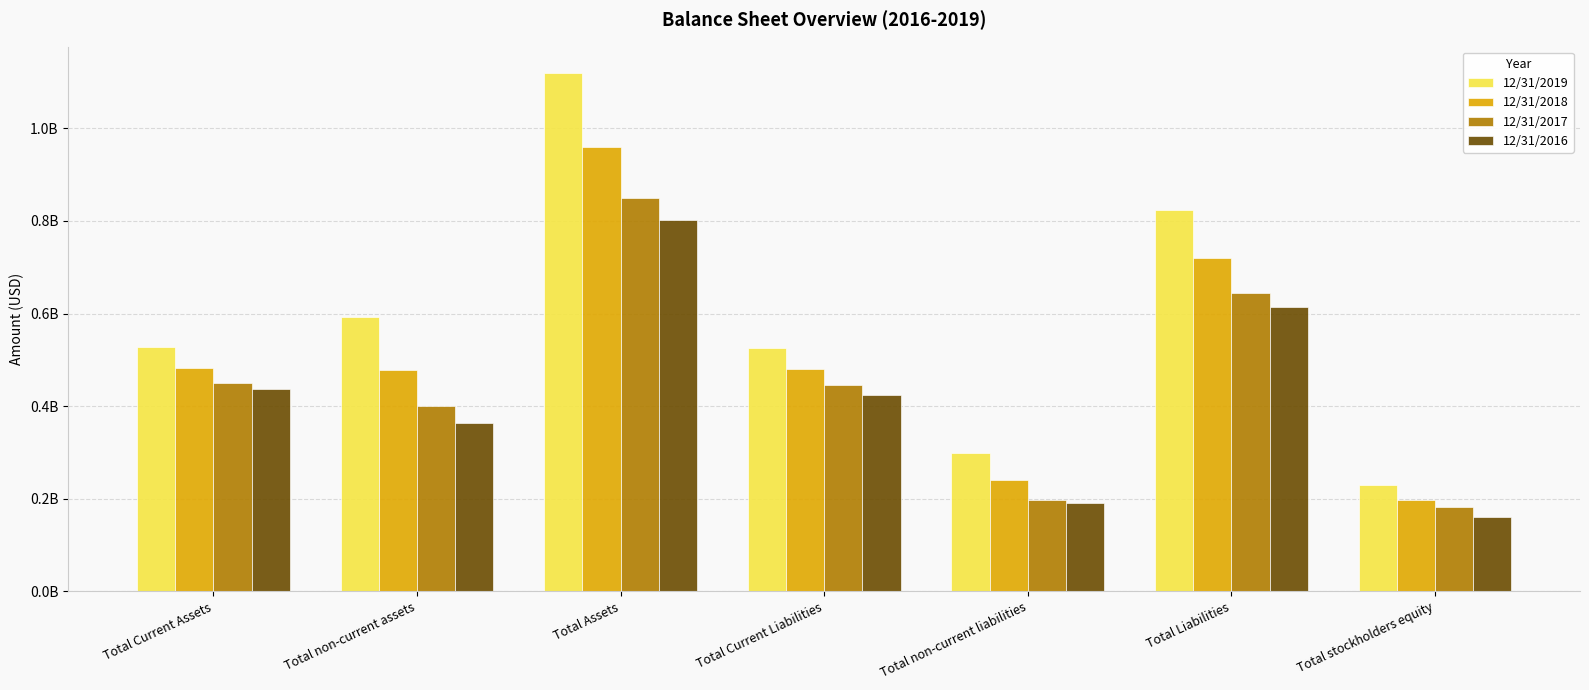

What is the difference between the 12/31/2019 values at Total Current Liabilities and Total Current Assets?

2753497